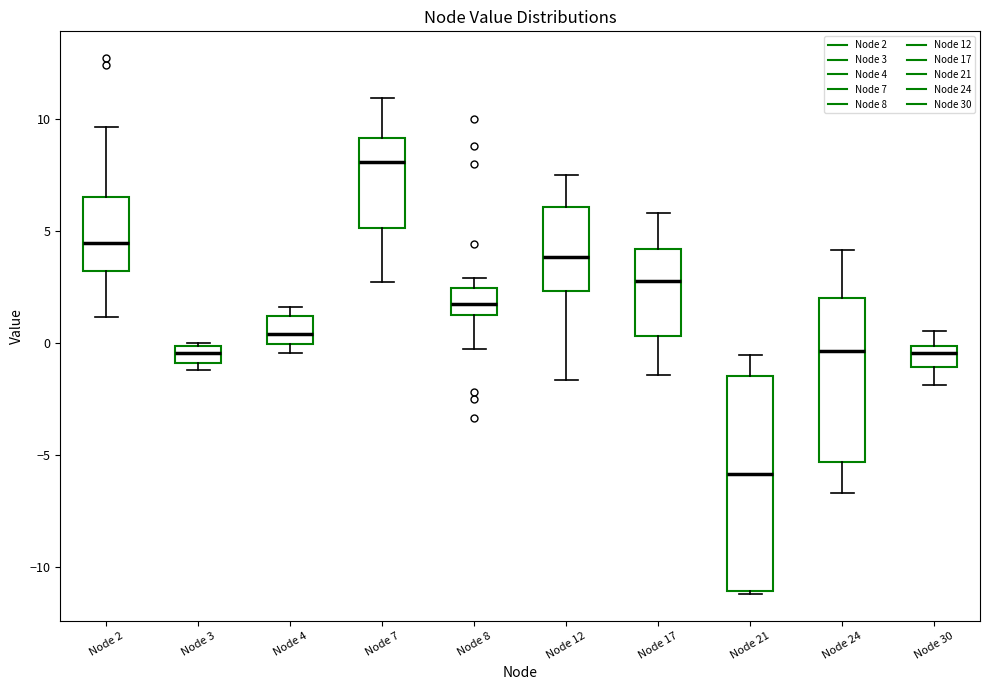

Comparing the boxes themselves (not the whiskers), which one is the tallest?

Node 21